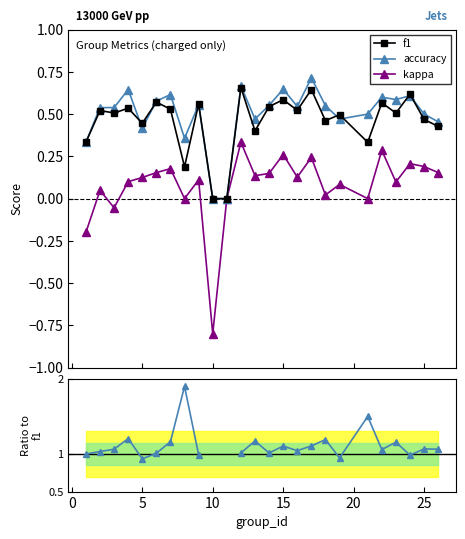

What is the value of the kappa point at the 10th from the left?

-0.8